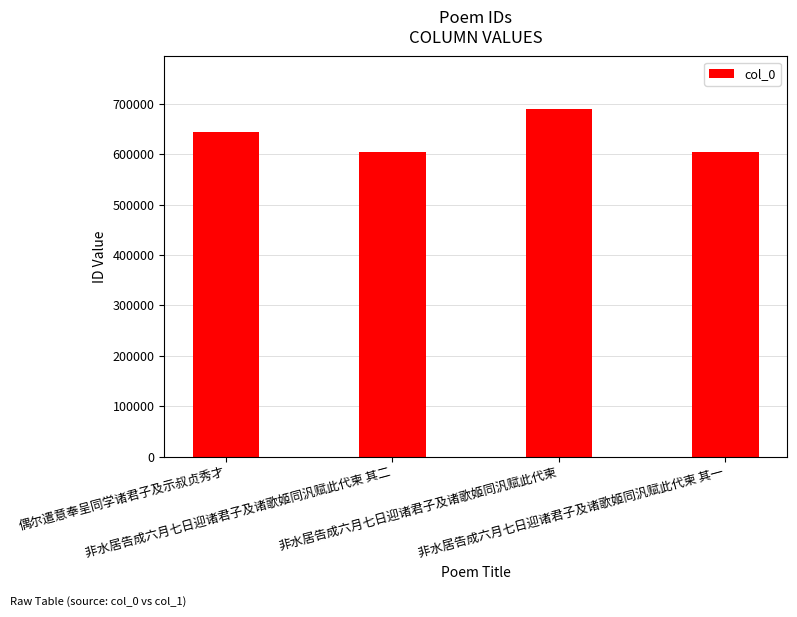

How many values are below 644620?

2